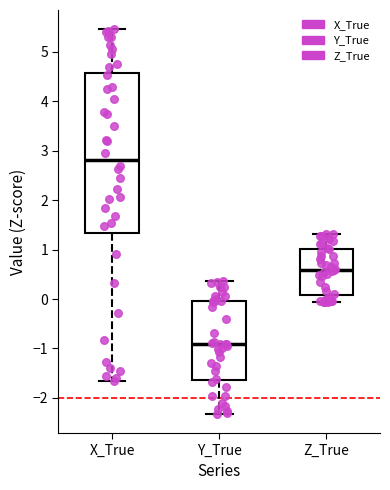

Which box is the tallest, from its lower edge to its upper edge?

X_True